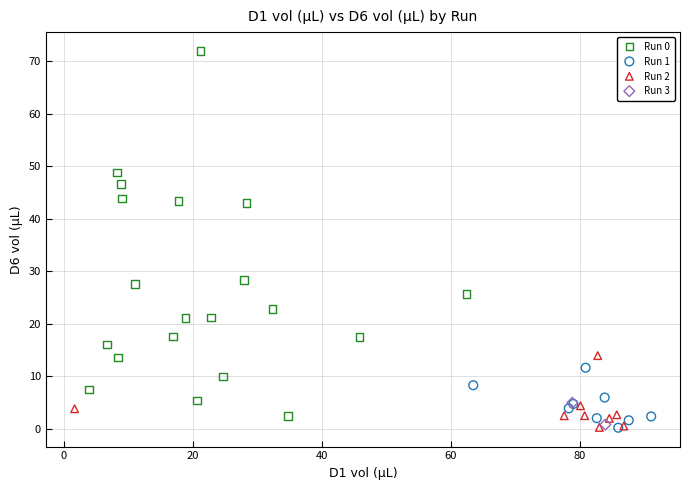

Which series contains the highest Y value?

Run 0